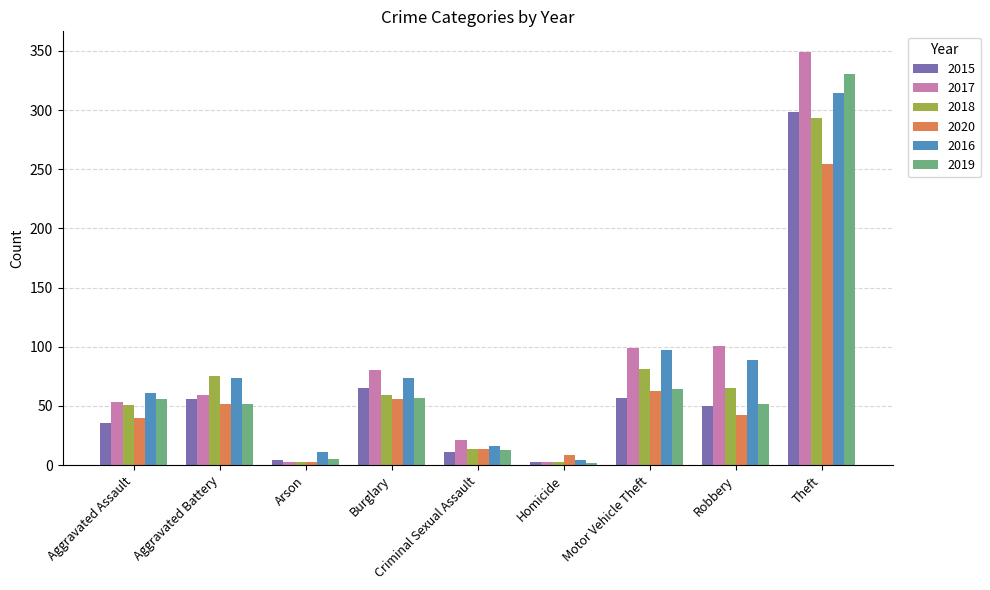

At which category does the chart reach its peak across all series?

Theft